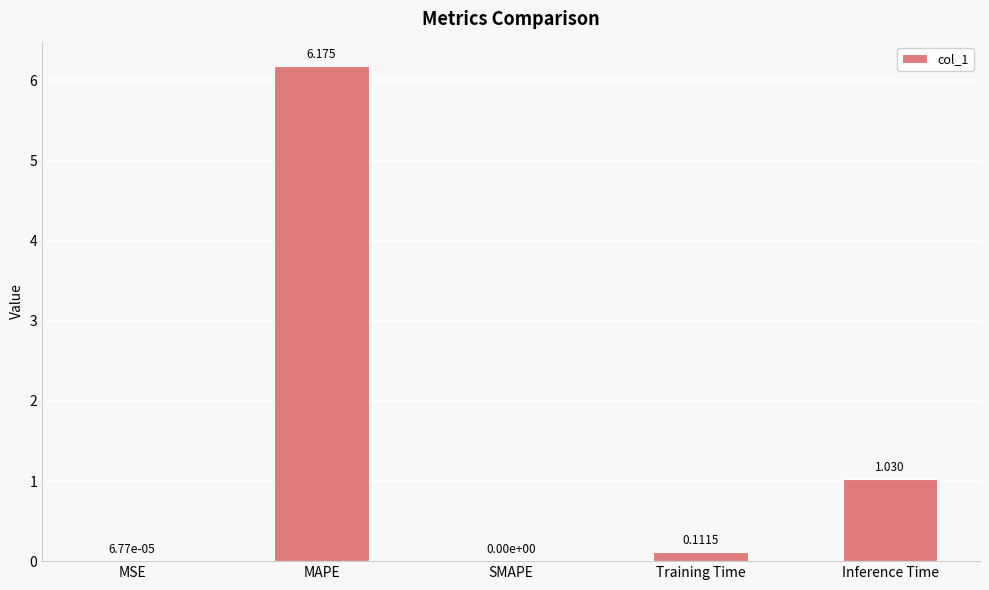

Which has a higher value, Training Time or MSE?

Training Time